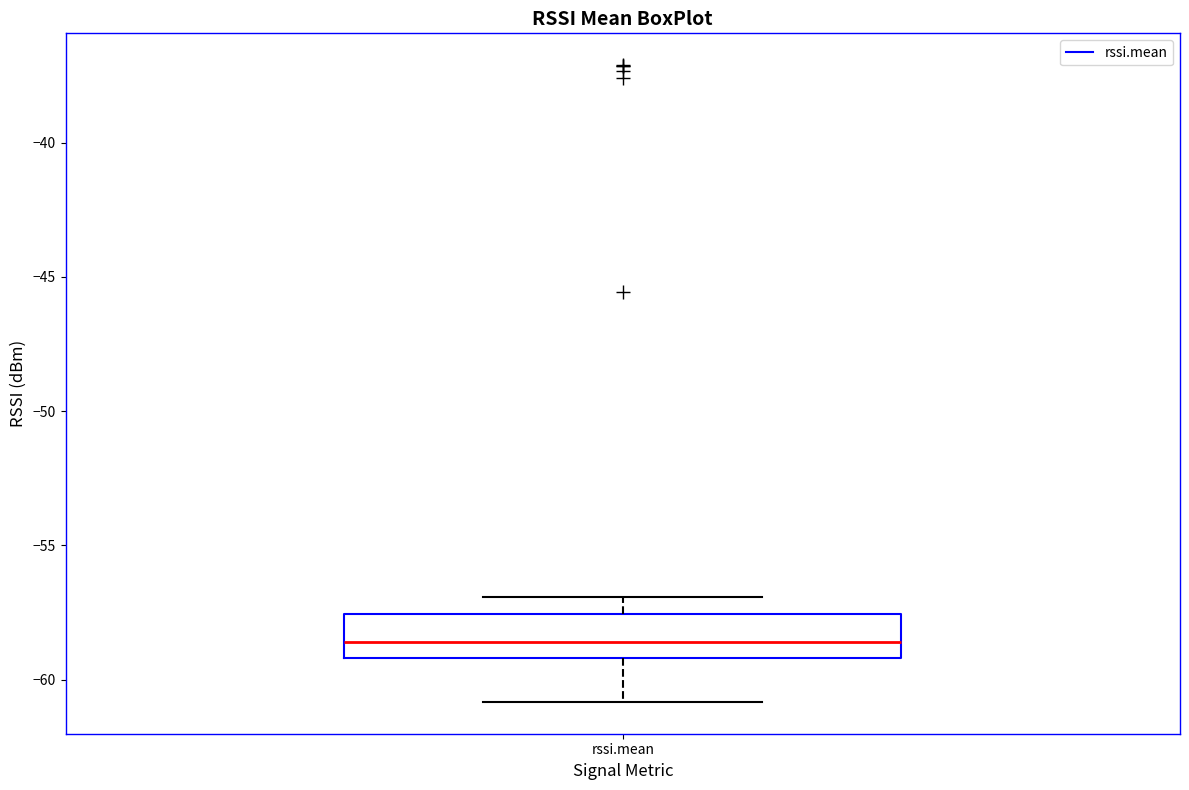

Read this box plot against the y-axis: the position of the median line, the range covered by the box, and the ends of both whiskers. The values are not printed on the chart, so give them approximately, as read against the axis.

median -58.5, box -59.0 to -57.5, whiskers -61.0 to -57.0